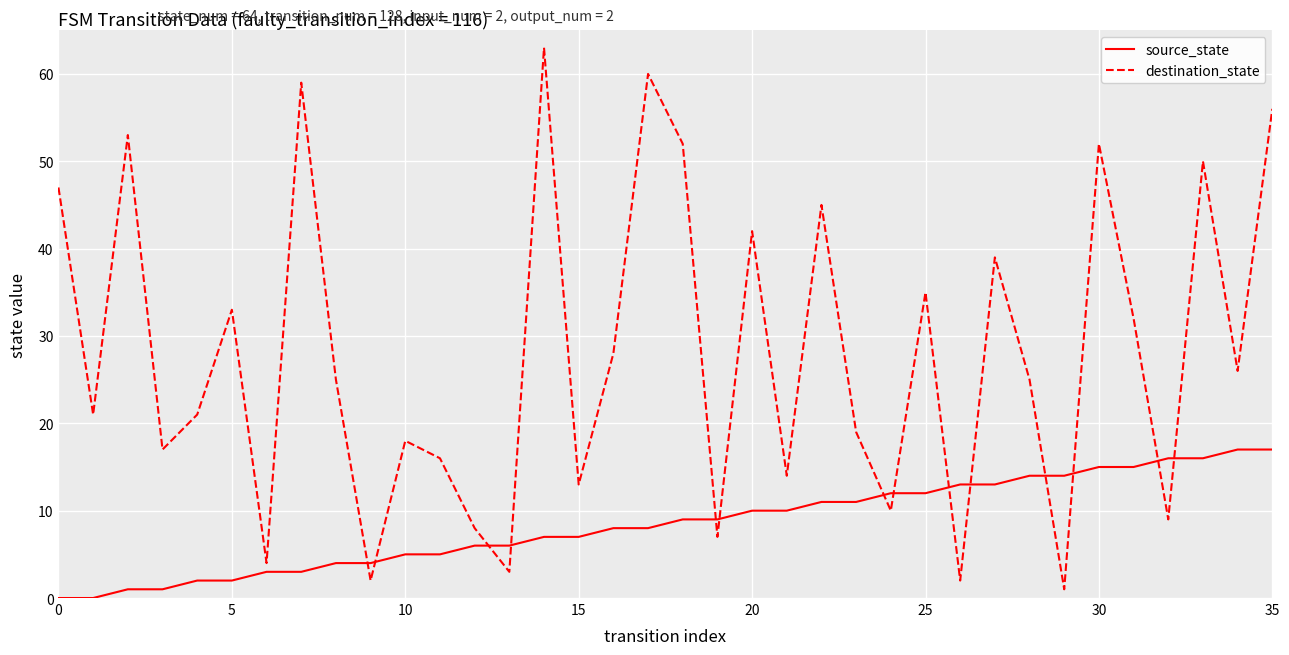

Rank the series by their maximum value, from lowest to highest.

source_state, destination_state